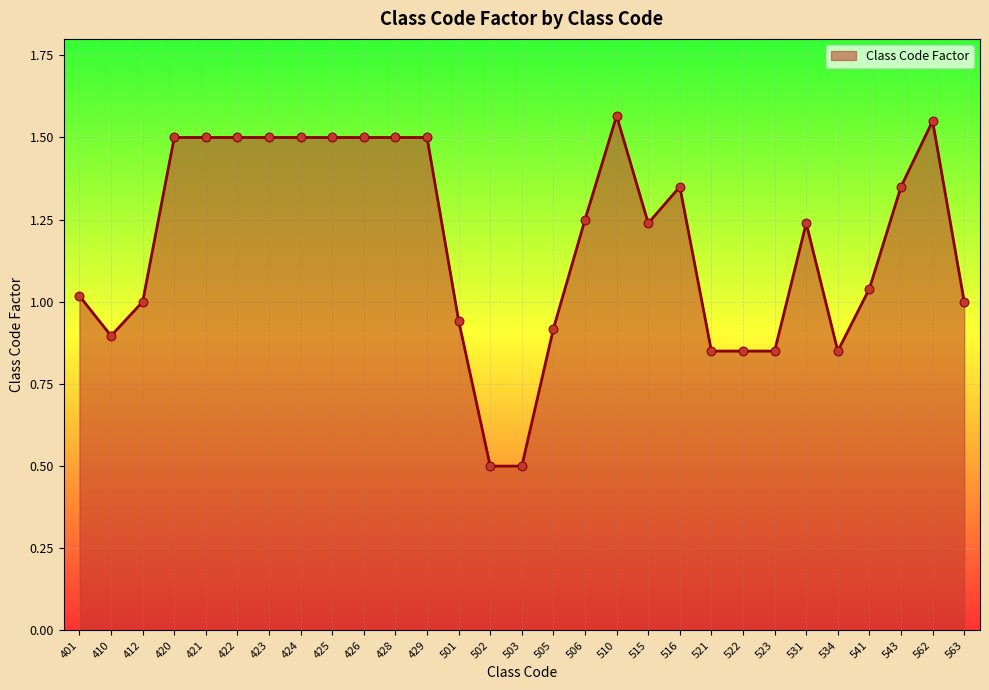

Between 422 and 523, which is larger?

422